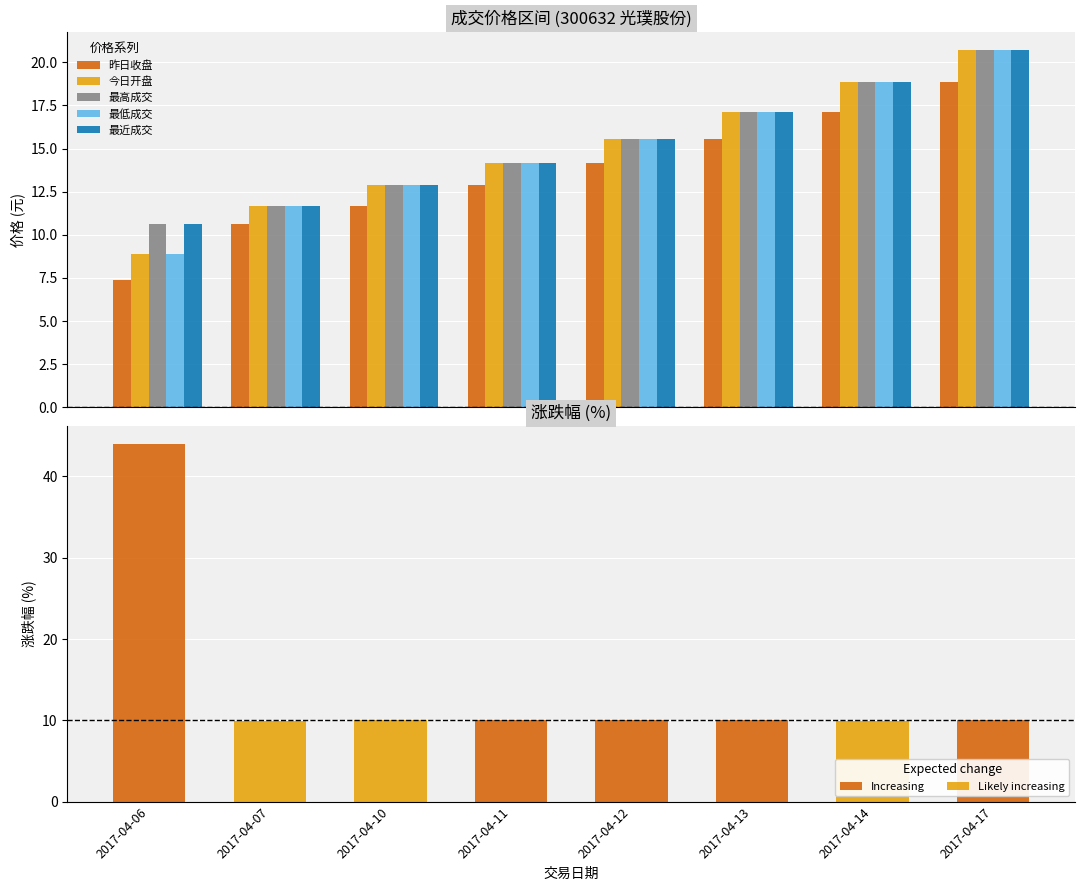

What are all the series names shown in the legend?

昨日收盘, 今日开盘, 最高成交, 最低成交, 最近成交